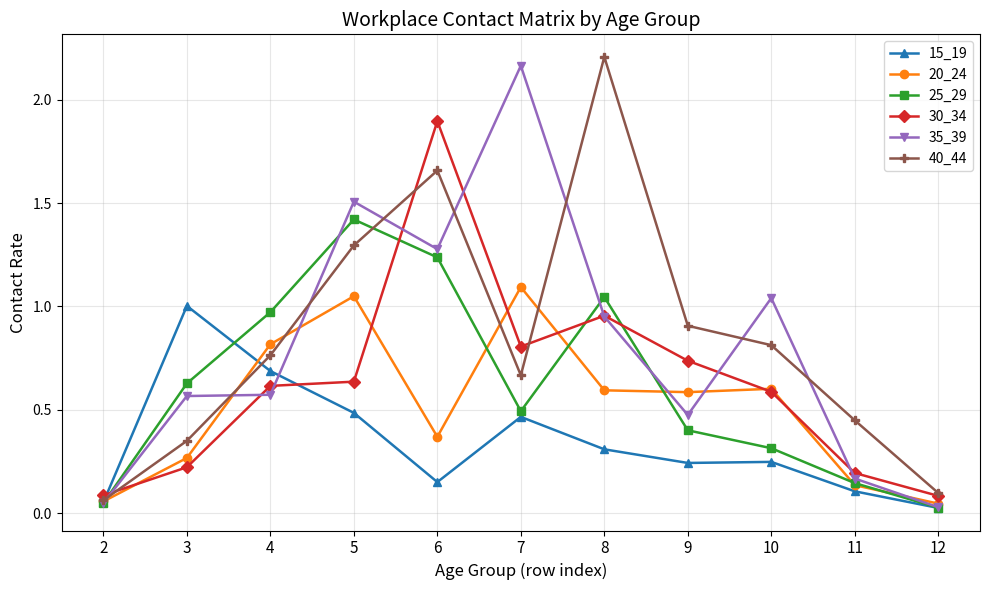

The value of 20_24 at 9 is 0.6. True or false?

True